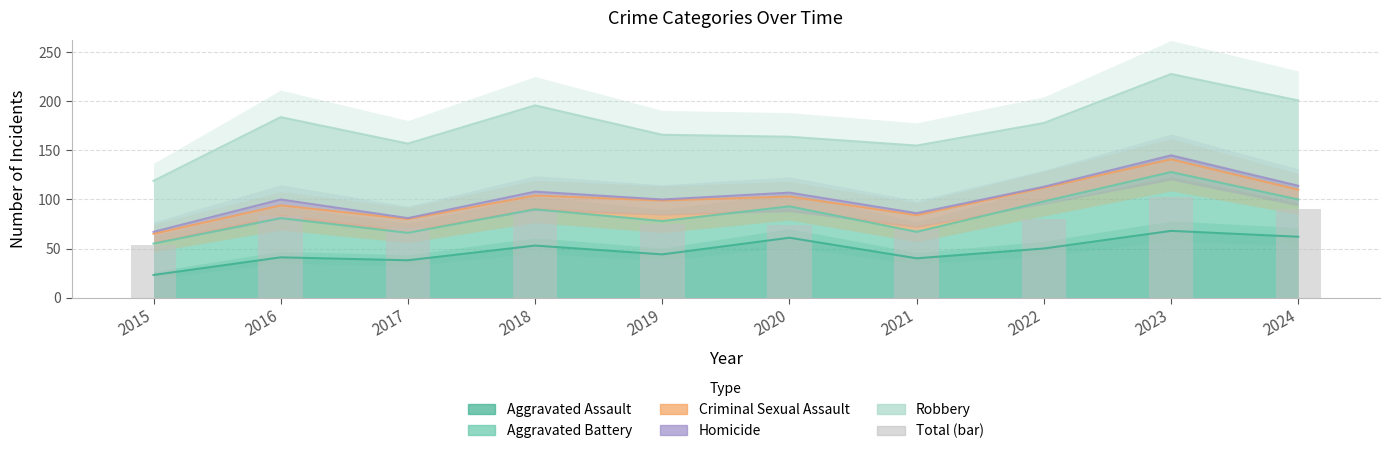

Where is the data nearest to the value 78?

2022